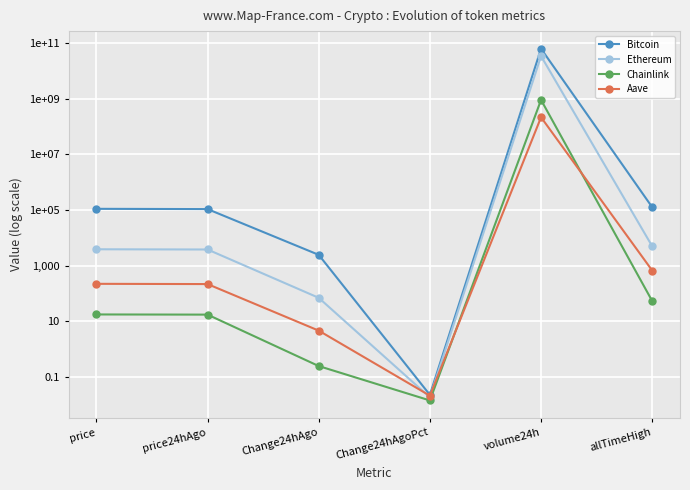

What is the greatest value displayed?

64608211012.0